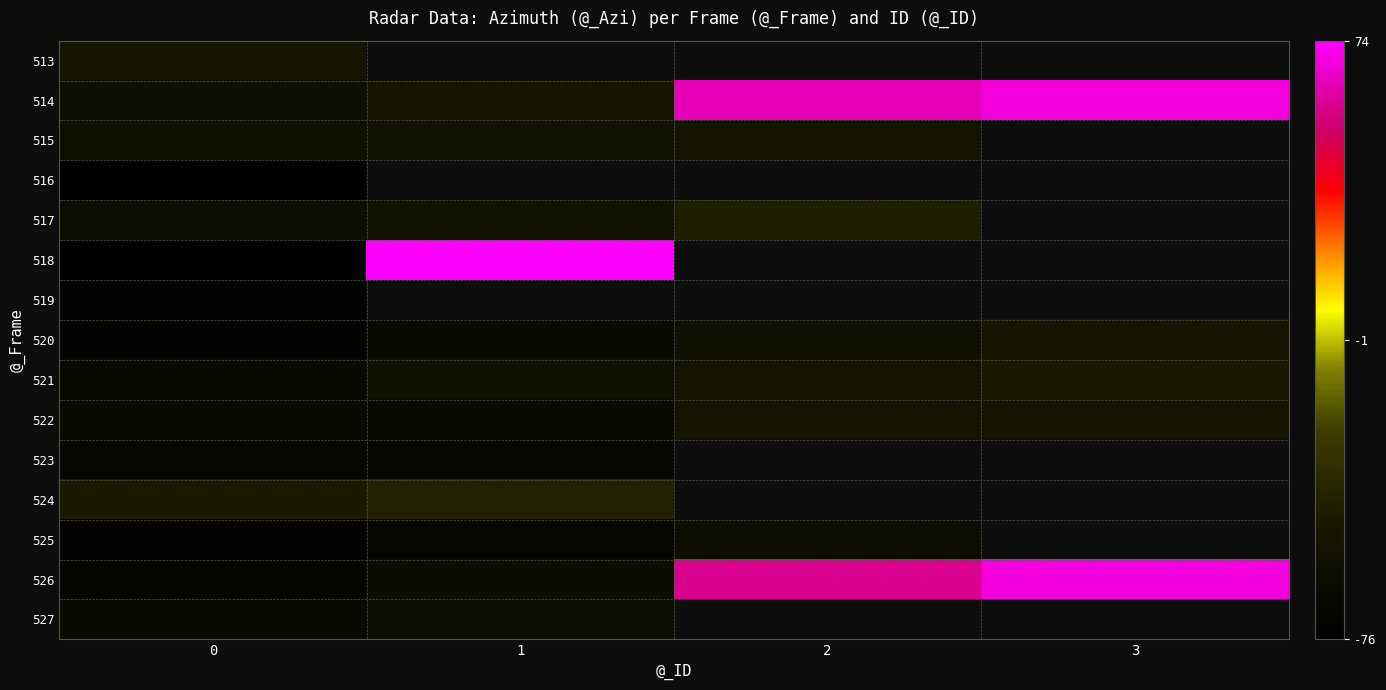

Read the 523 value at 1.

-67.4